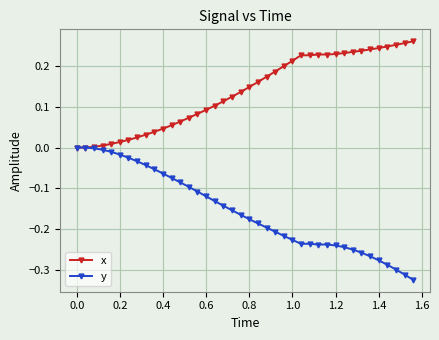

How many lines are shown in the chart?

2